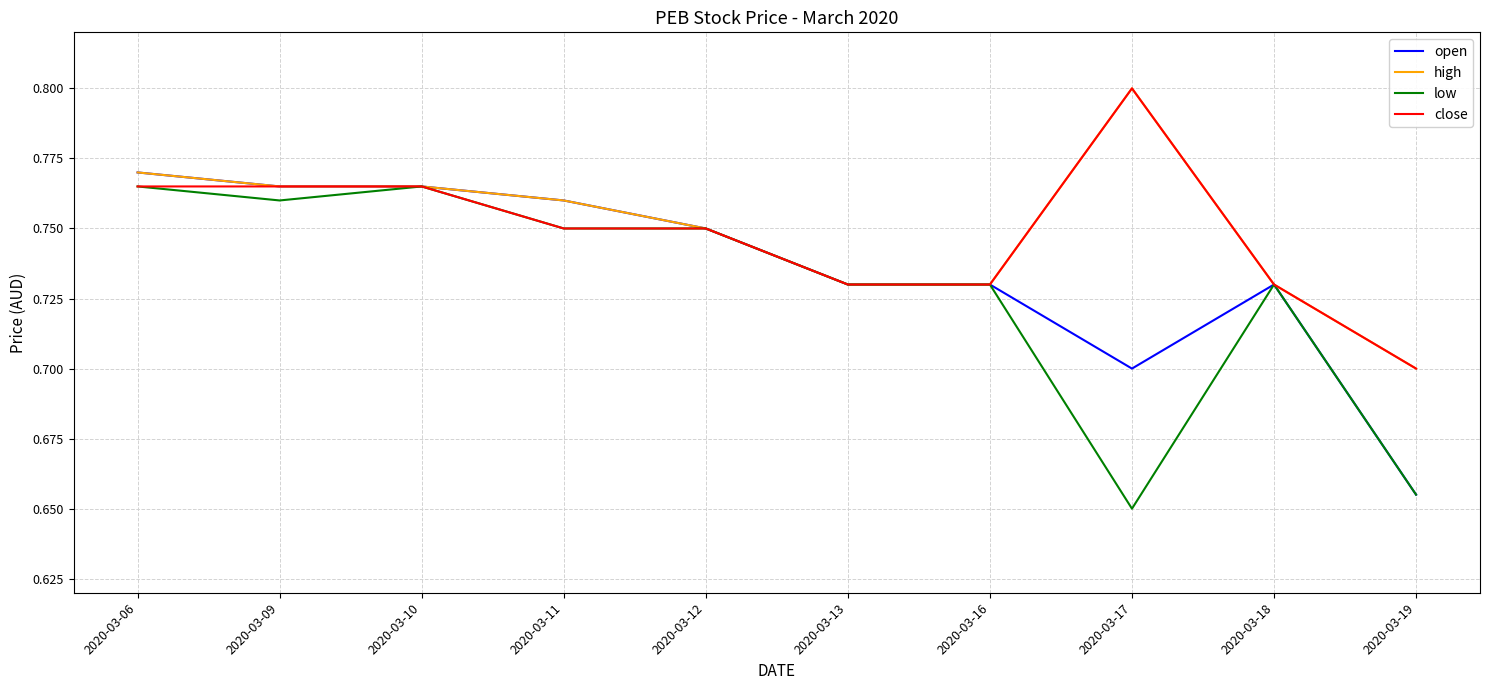

Which category has the highest value across all series?

2020-03-17